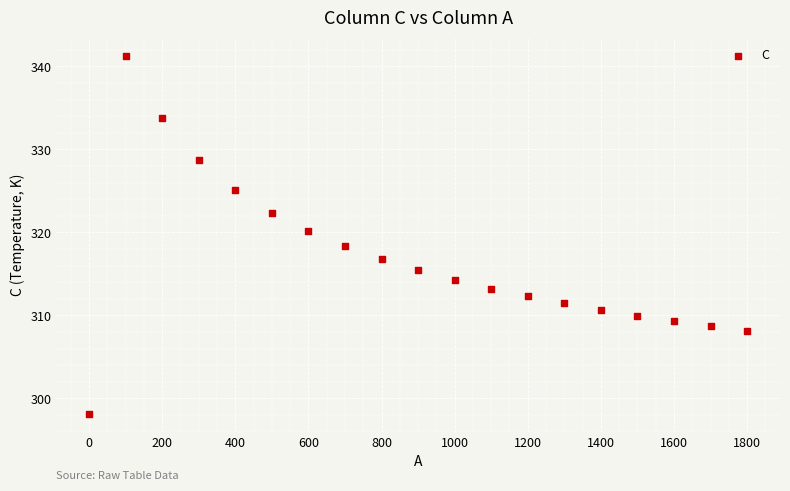

What is the range of X values (max minus min)?

1800.1